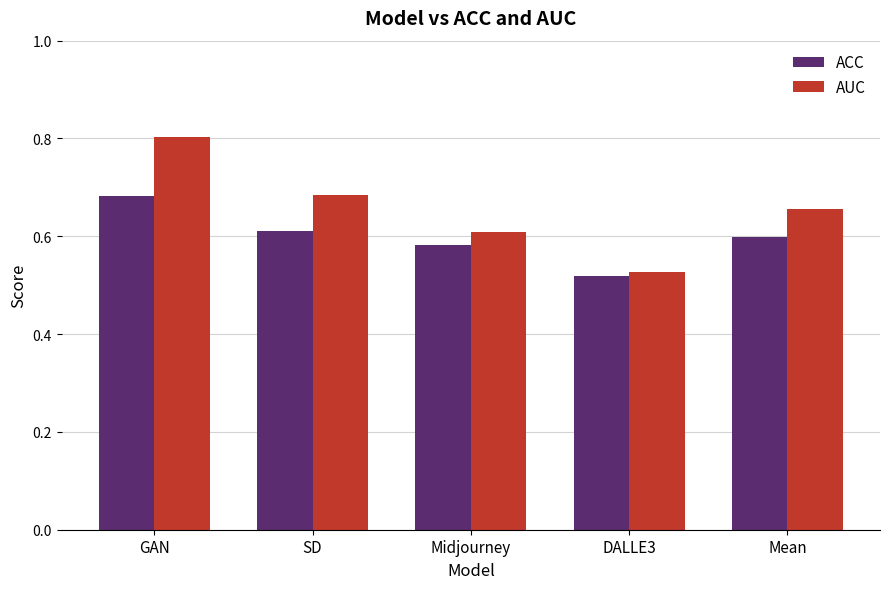

What is the difference between the highest and lowest values at GAN?

0.1